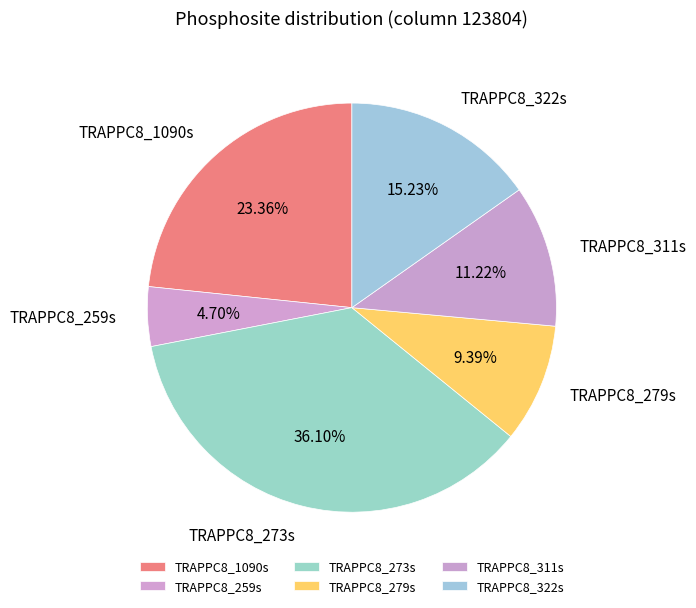

How many segments does this pie chart have?

6